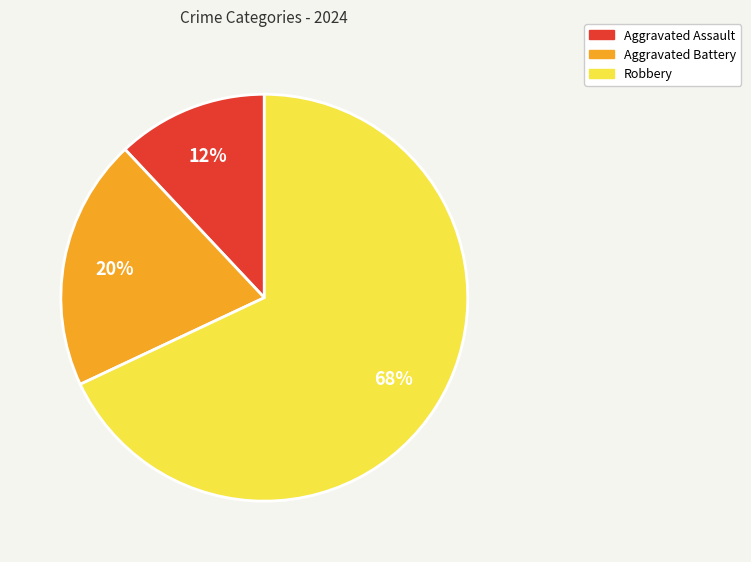

Rank the categories by value from lowest to highest.

Aggravated Assault, Aggravated Battery, Robbery